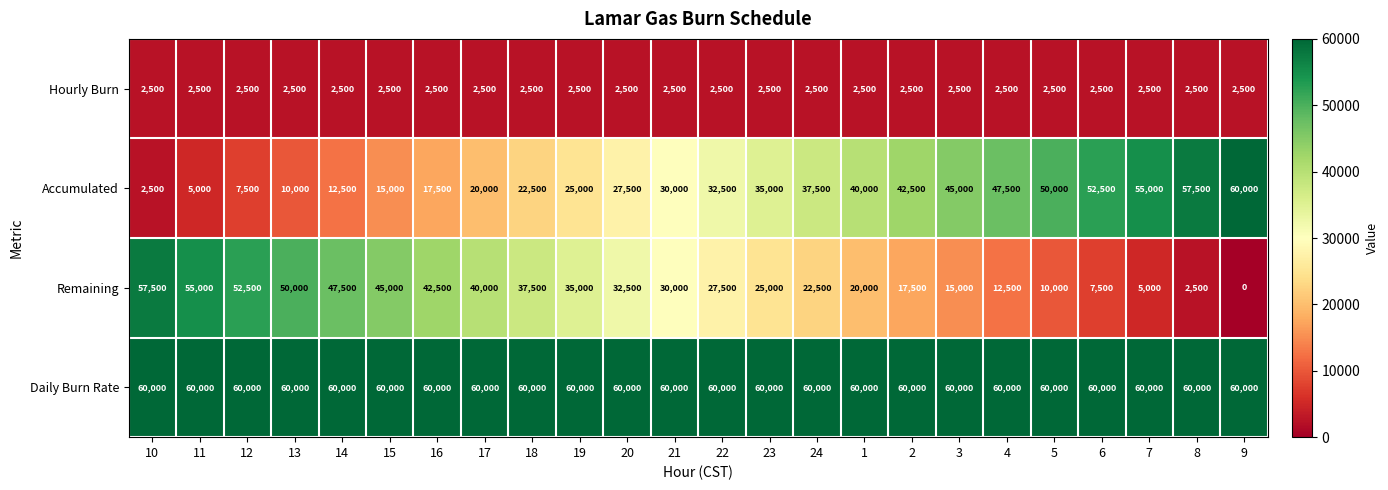

What is the greatest value displayed?

60000